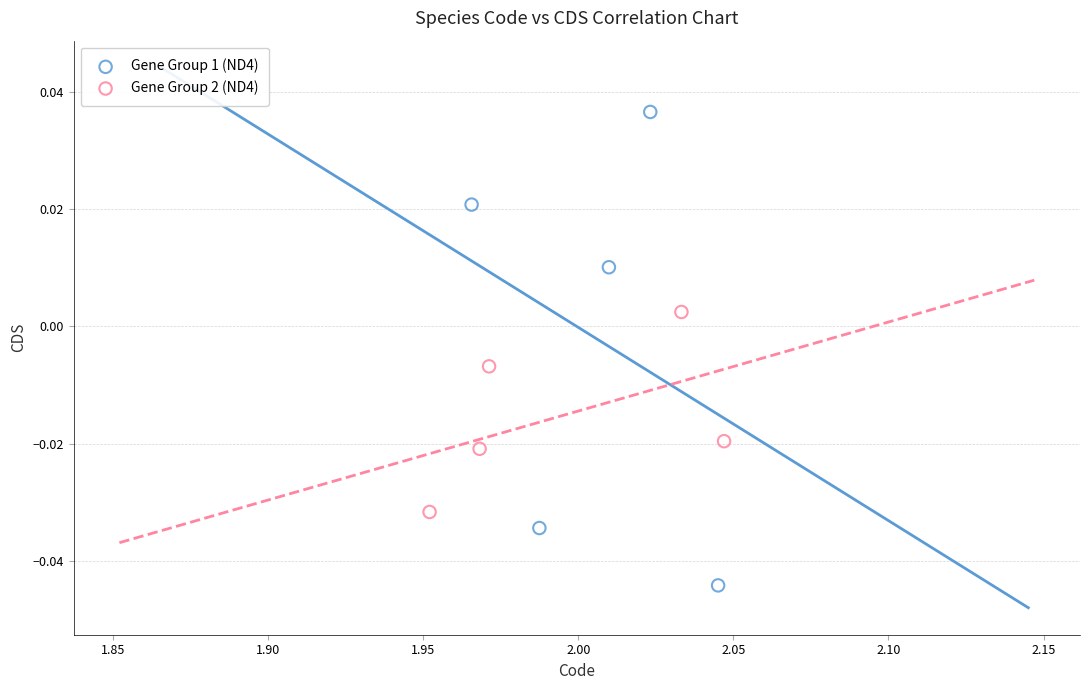

Which series reaches the maximum Y coordinate?

Gene Group 1 (ND4)